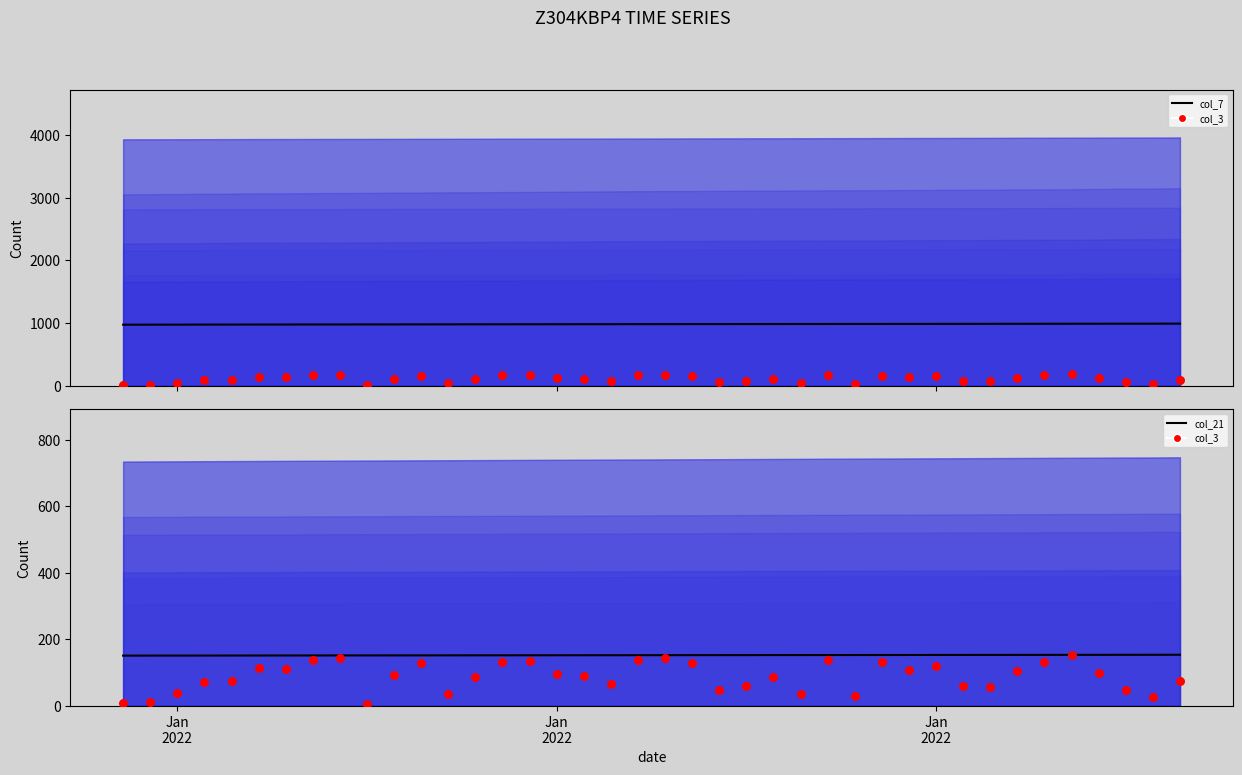

Which series has the largest total across all categories?

col_7 (centre)